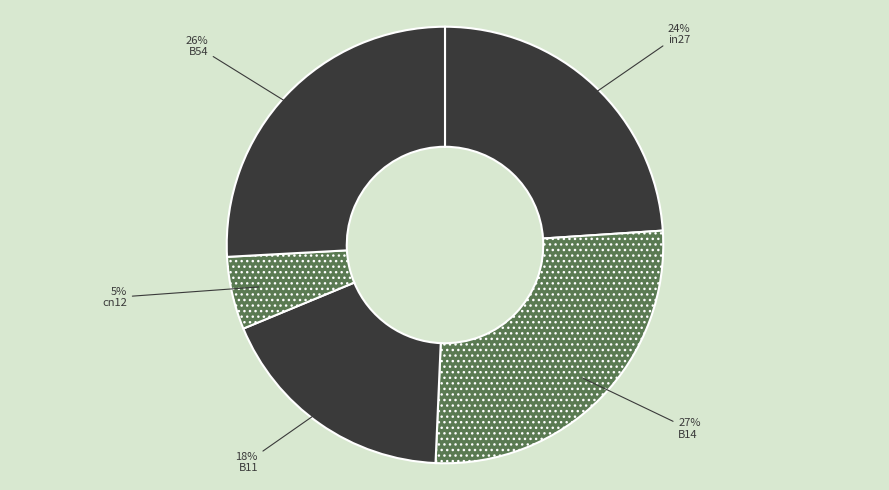

The B14 slice represents 33% of the pie. True or false?

False